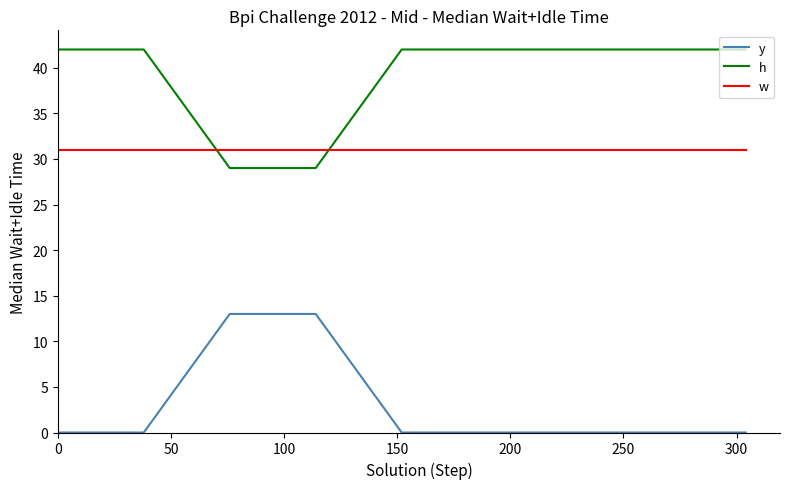

Reading left to right, what are all the values shown in this chart?

y: 0	0	13	13	0	0	0	0	0
h: 42	42	29	29	42	42	42	42	42
w: 31	31	31	31	31	31	31	31	31